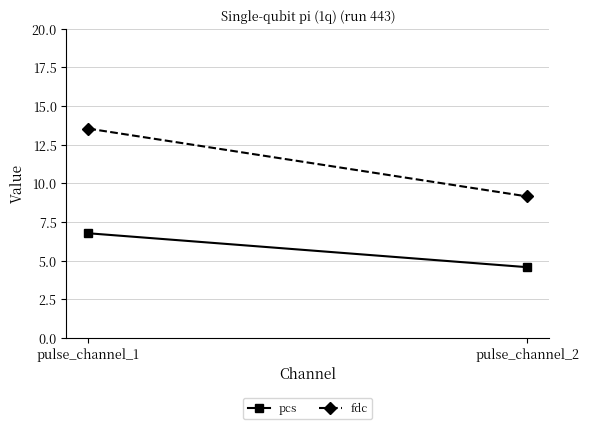

List the labels in order of fdc value, largest first.

pulse_channel_1, pulse_channel_2